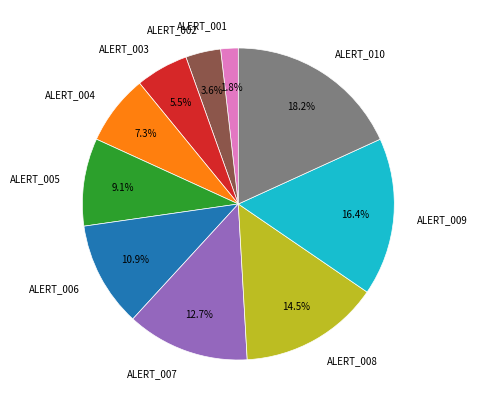

Which slice is the largest?

ALERT_010